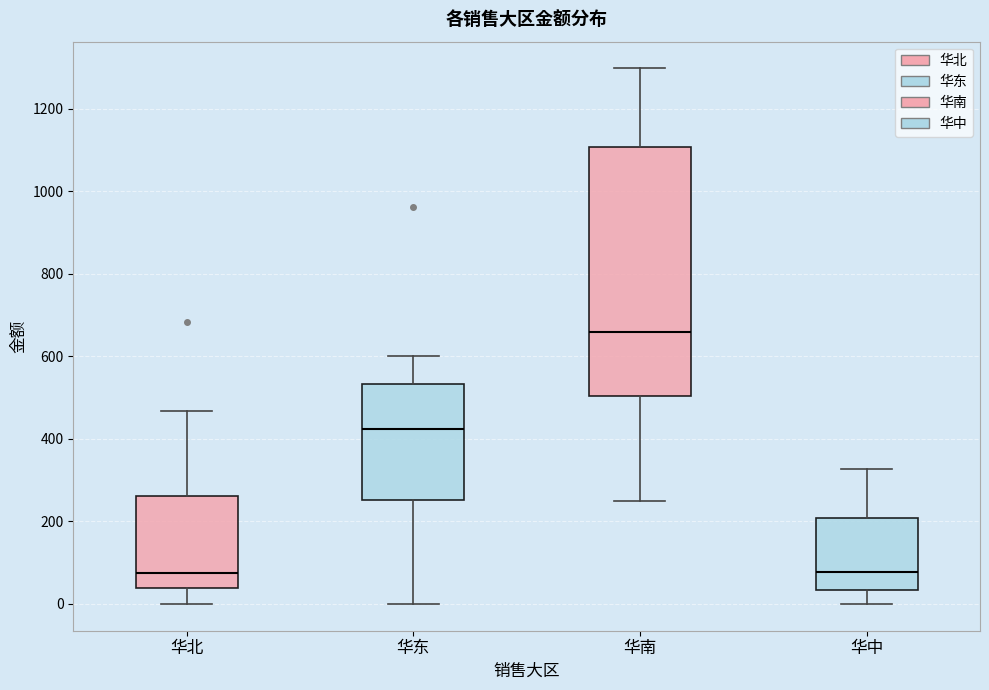

Where does the median line of the box for 华中 sit on the y-axis? The values are not printed on the chart, so give them approximately, as read against the axis.

80